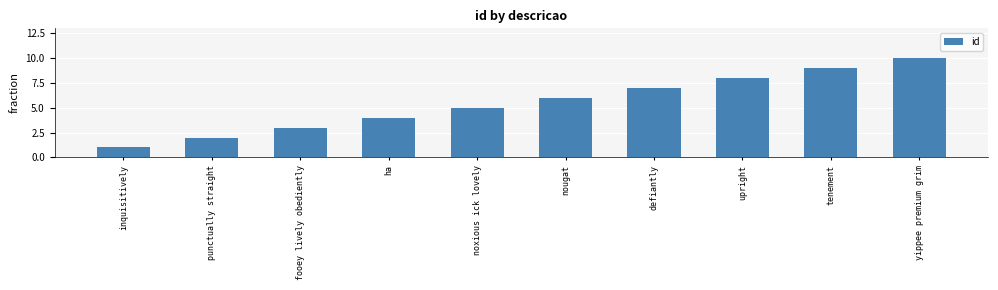

Reading left to right, extract all data points from this chart.

inquisitively=1	punctually straight=2	fooey lively obediently=3	ha=4	noxious ick lovely=5	nougat=6	defiantly=7	upright=8	tenement=9	yippee premium grim=10